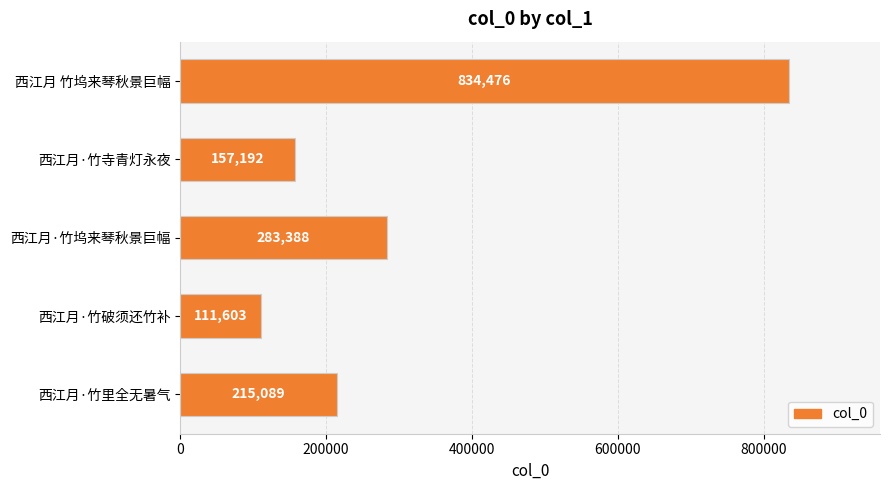

What is the minimum value shown in the chart?

111603